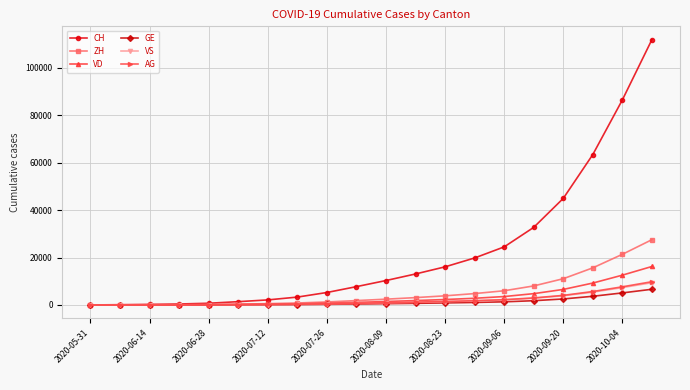

What is the greatest value displayed?

111894